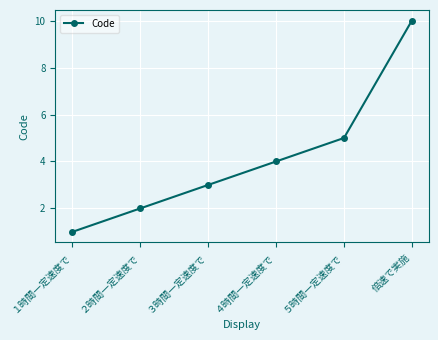

What is the difference between the second highest and minimum values?

4